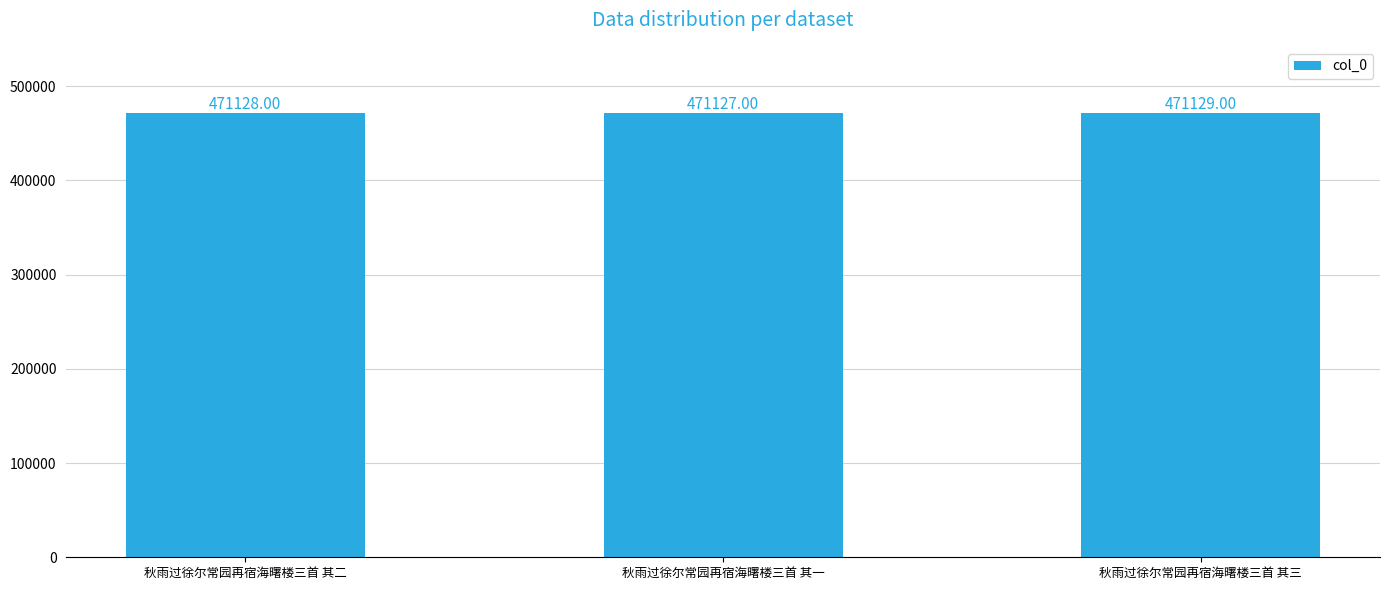

What is the greatest value displayed?

471129